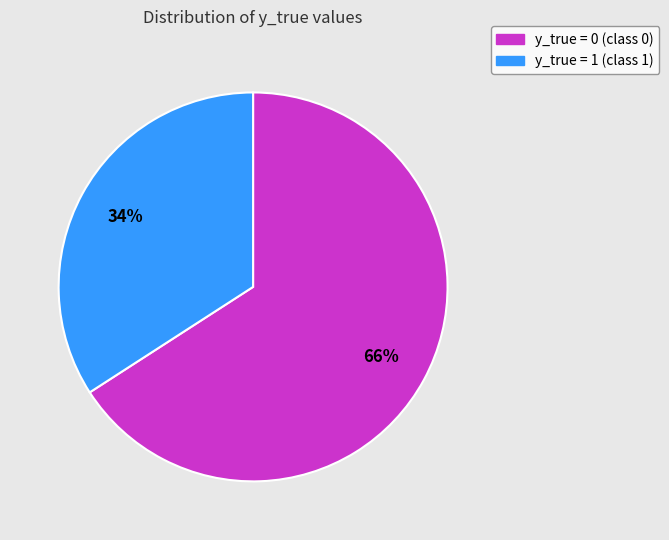

Combined, do y_true = 0 and y_true = 1 account for over 50%?

Yes